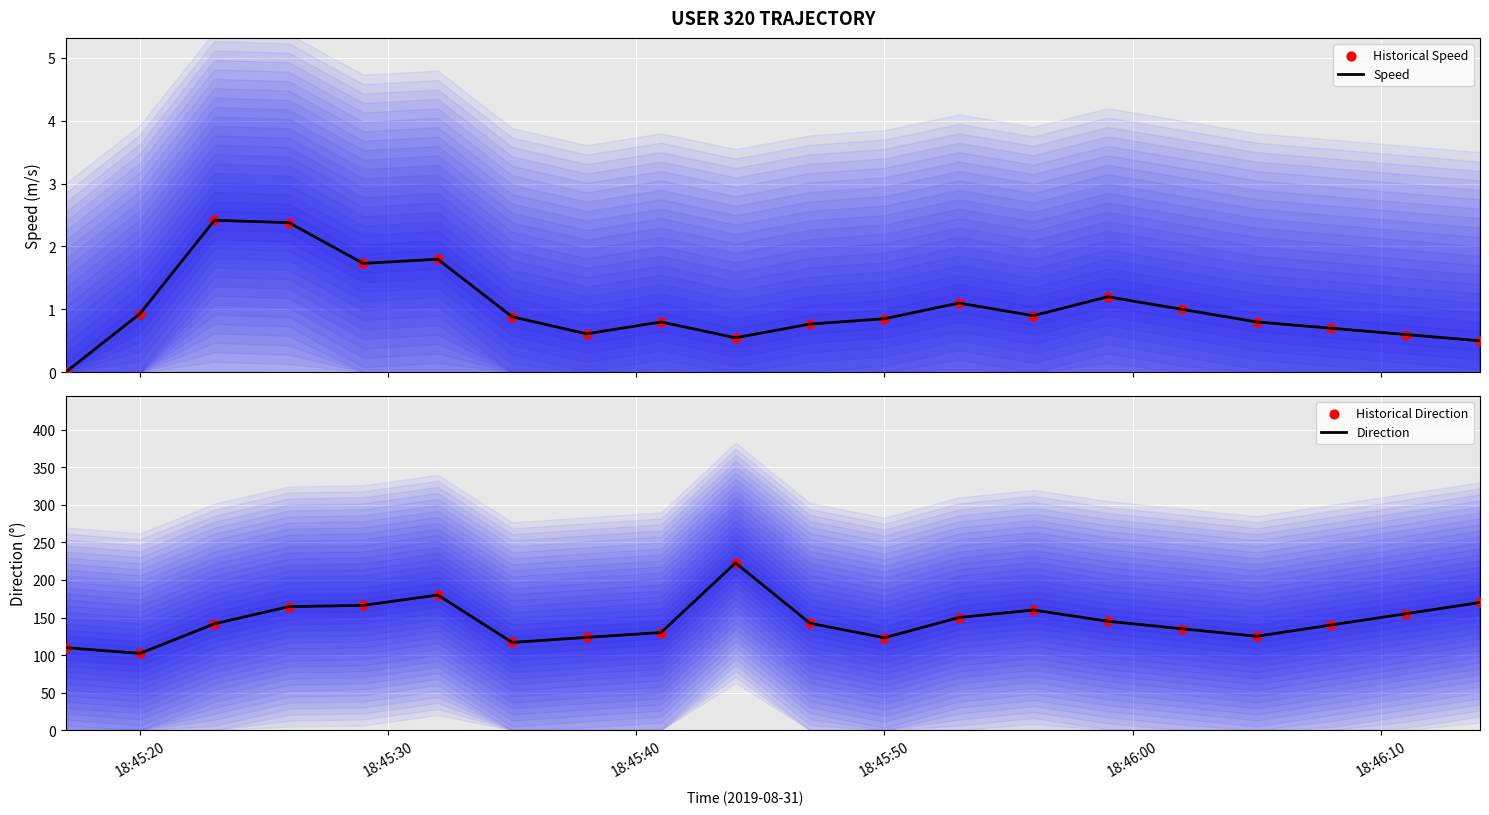

Which series contains the lowest Y value?

Speed